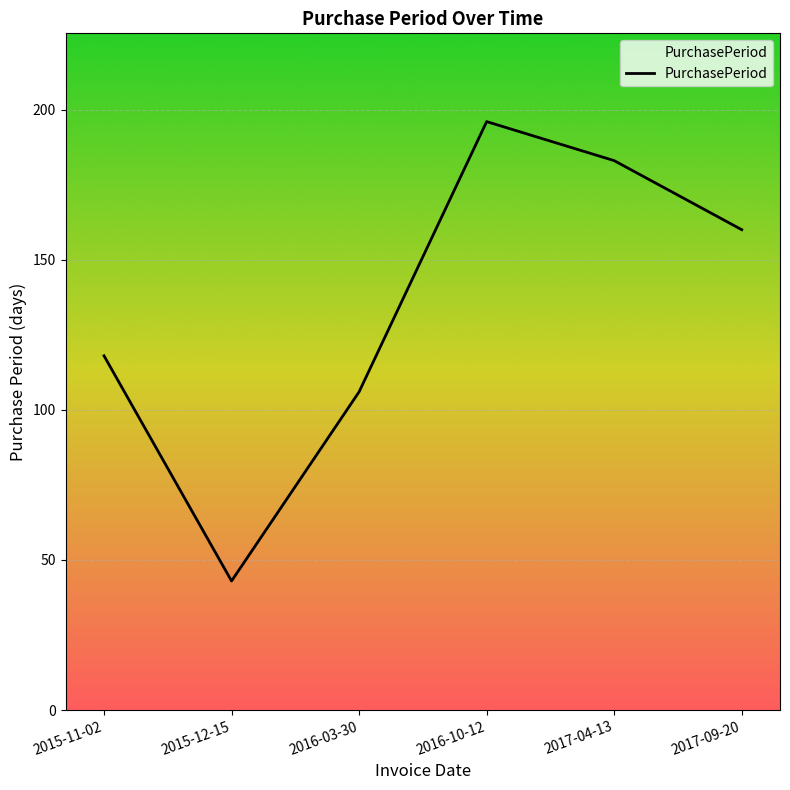

At which category does the data reach its first local valley?

2015-12-15